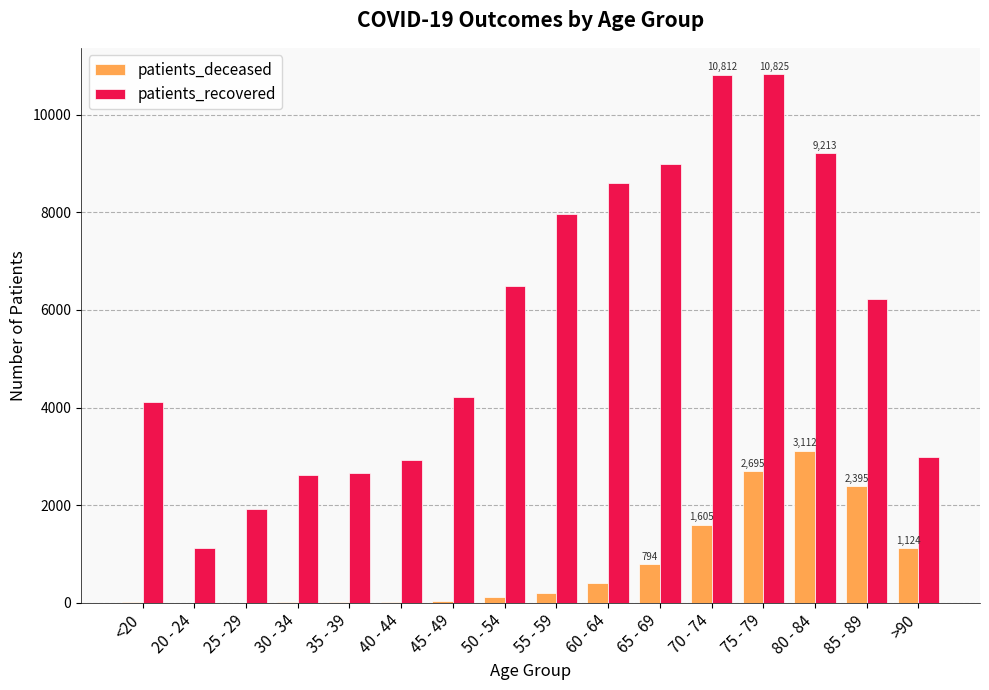

What is the highest value of the patients_deceased series?

3112